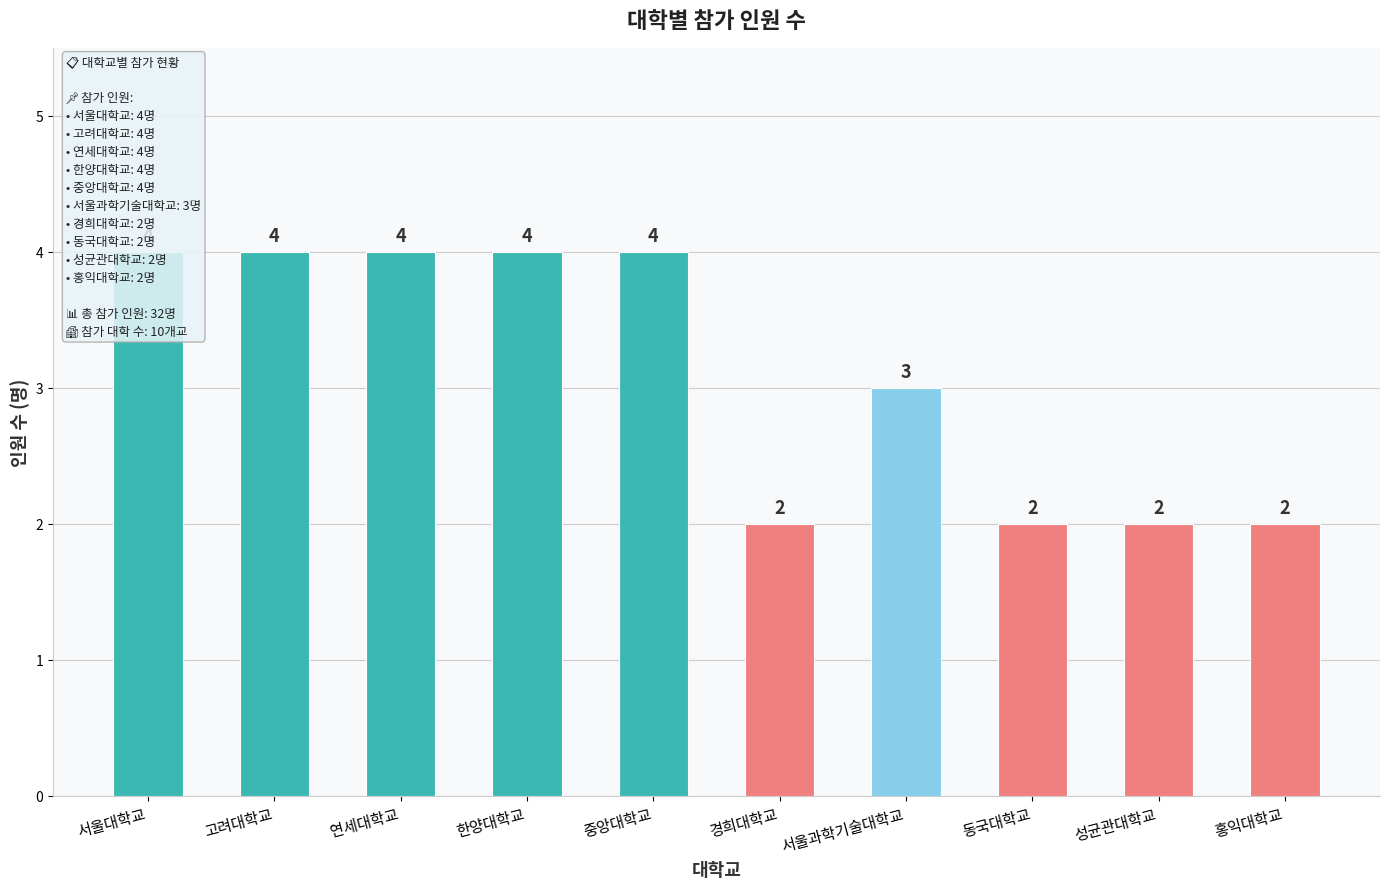

Rank the categories by value from highest to lowest.

서울대학교, 고려대학교, 연세대학교, 한양대학교, 중앙대학교, 서울과학기술대학교, 경희대학교, 동국대학교, 성균관대학교, 홍익대학교